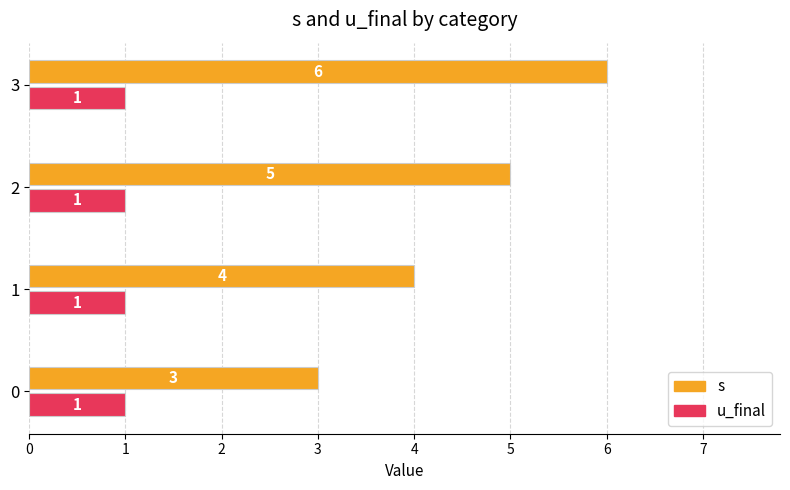

Rank the series by their average value, from lowest to highest.

u_final, s